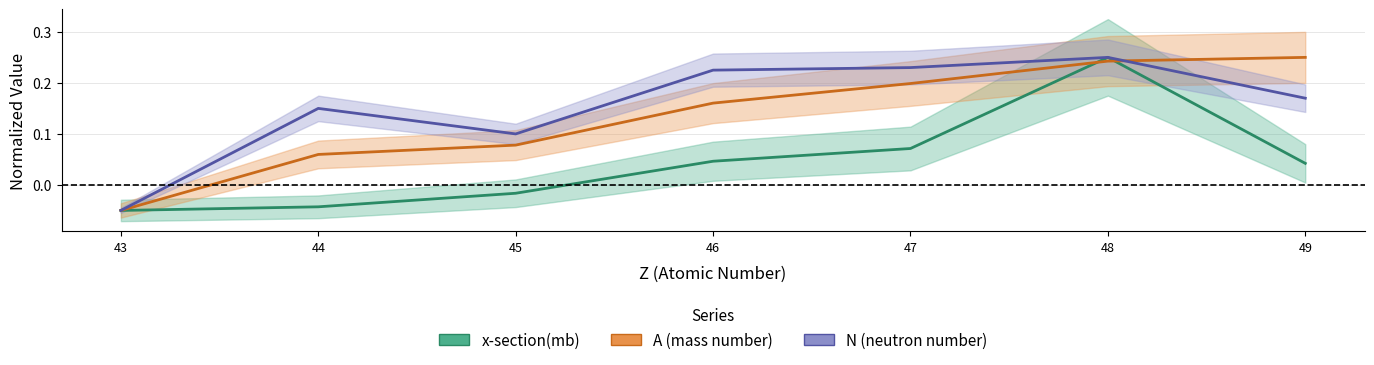

What are all the series names shown in the legend?

x-section(mb), A, N